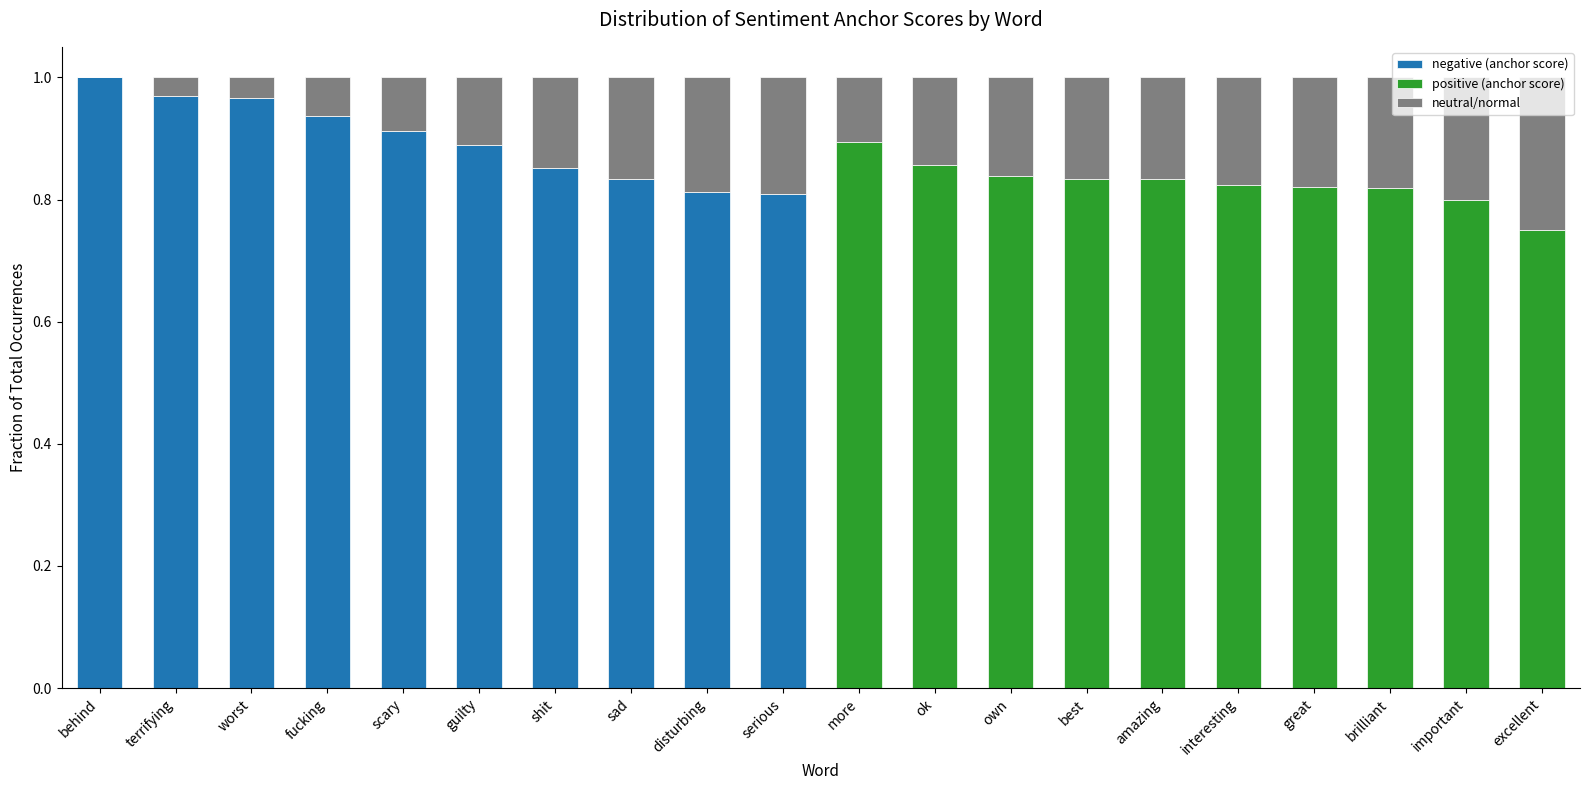

Are the bars grouped side by side (vs. stacked)?

No